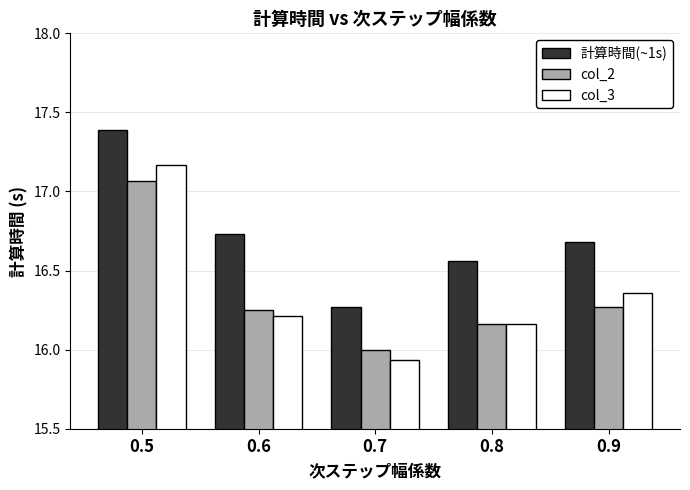

How many bars are there in each group?

3